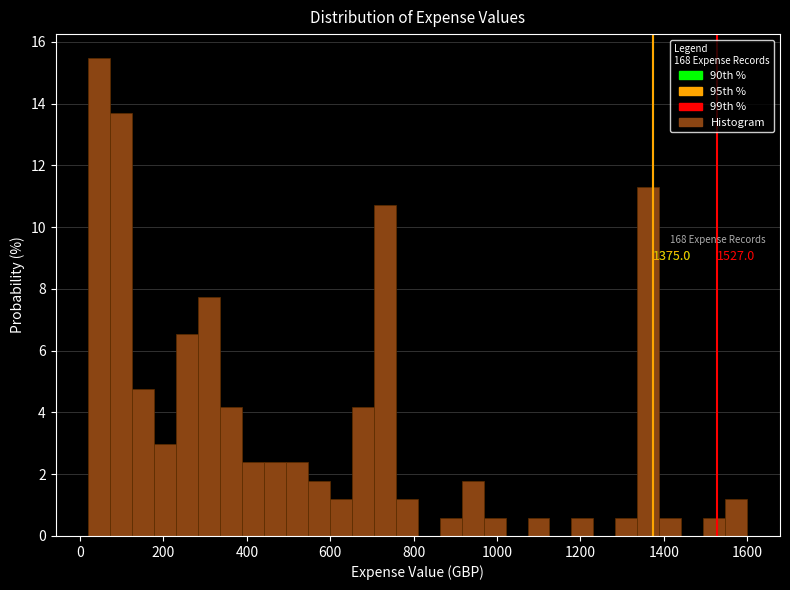

Read against the x-axis, roughly where is the centre of the tallest bar?

40